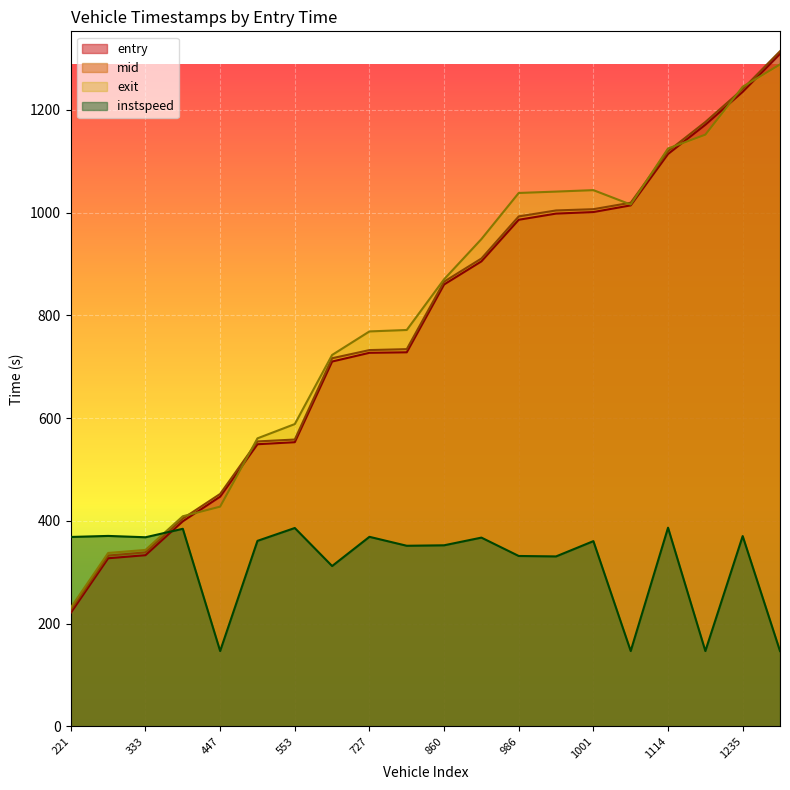

What is the approximate value of entry at 1309?

1309.0